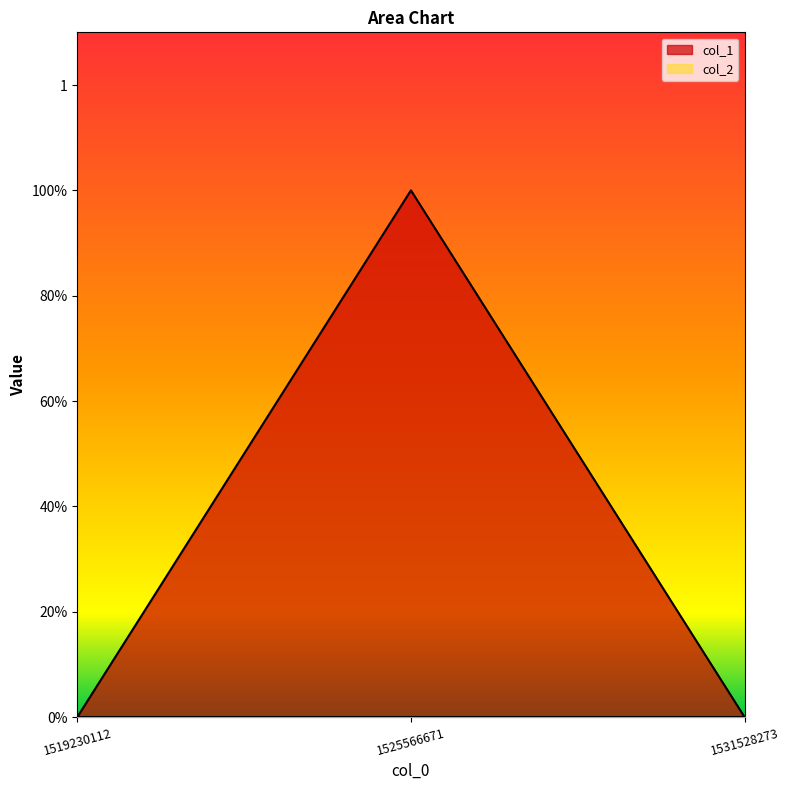

How many values are above zero?

1